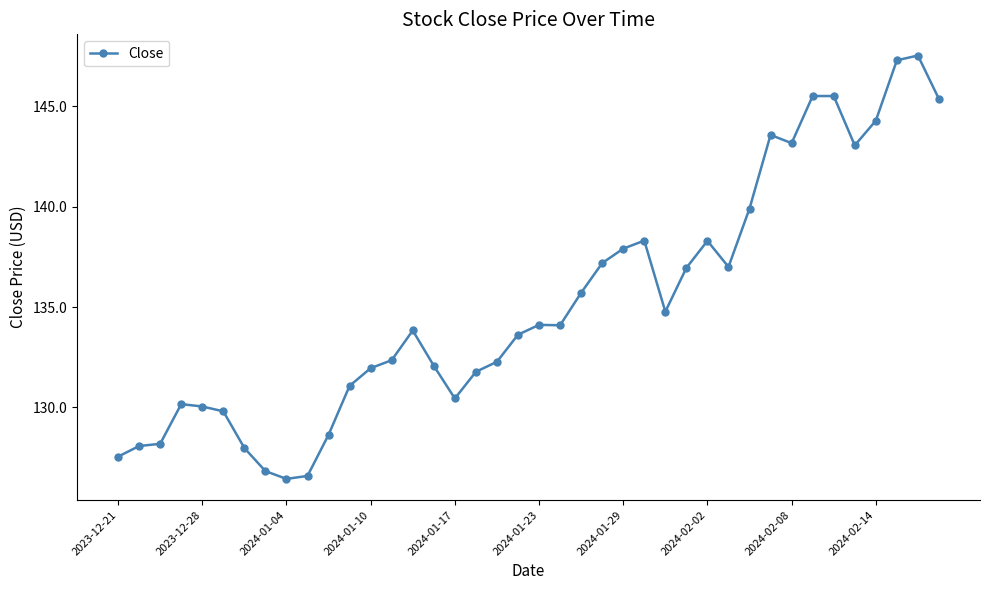

What is the difference between the maximum and second lowest values?

21.0